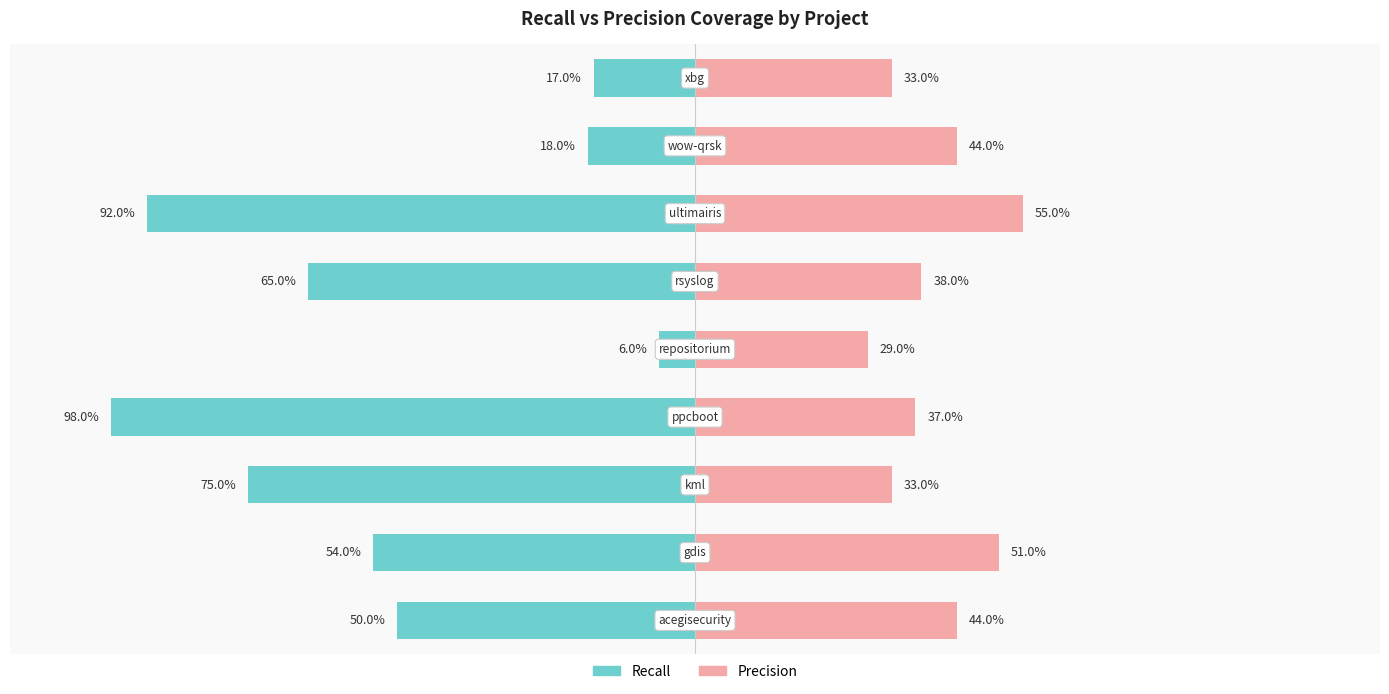

At which category is the sum across all series the highest?

ultimairis.csv